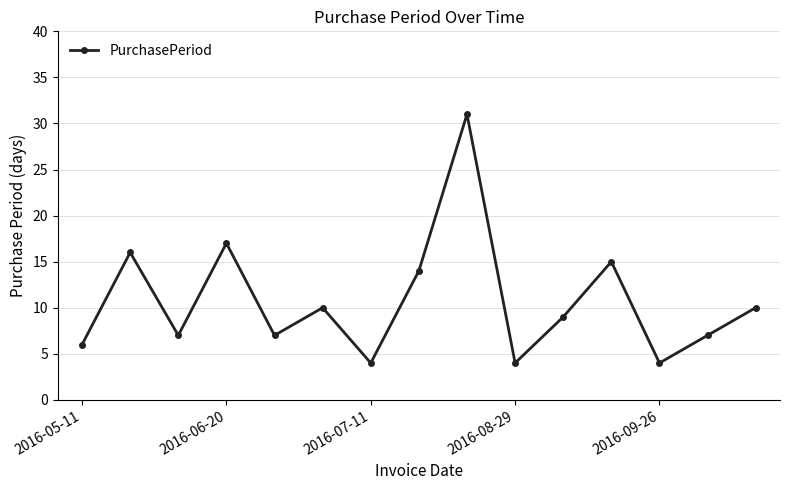

What is the sum of all values?

161